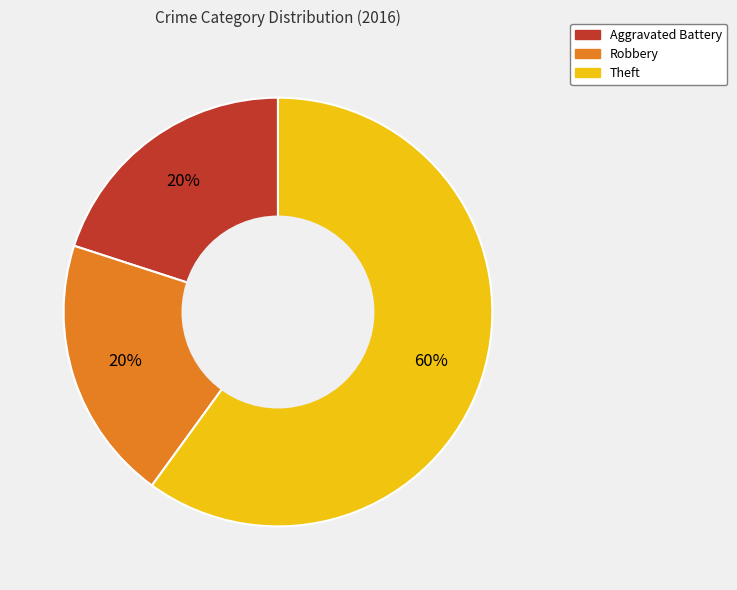

Is the sum of Aggravated Battery and Theft greater than half?

Yes